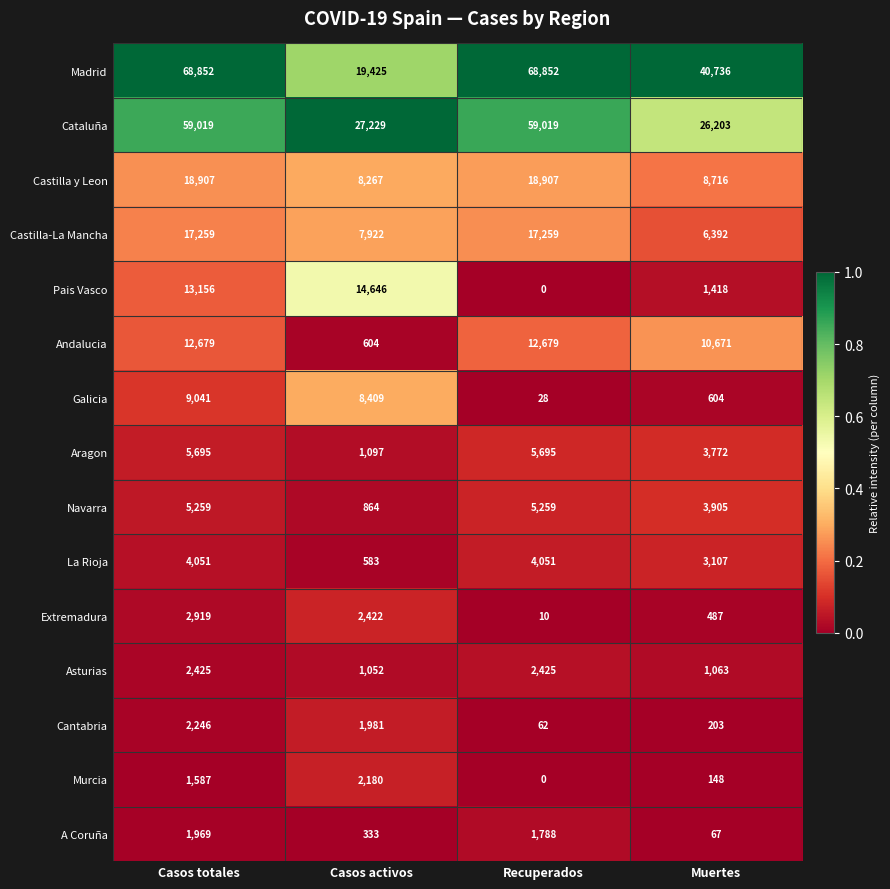

The value of Navarra at Recuperados is 8328. True or false?

False